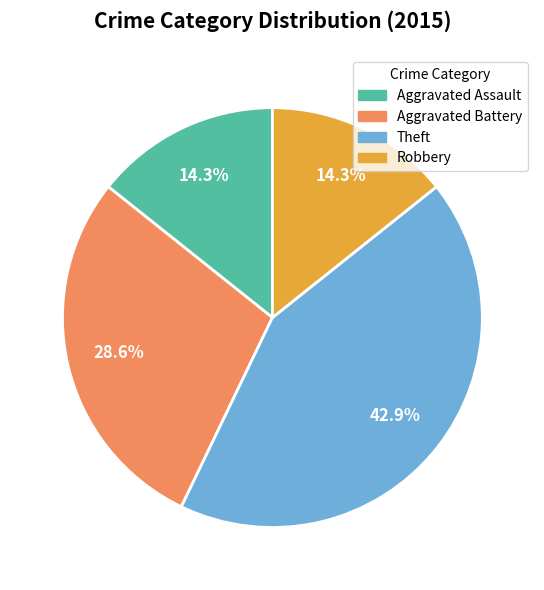

Is Theft the majority of the pie?

No